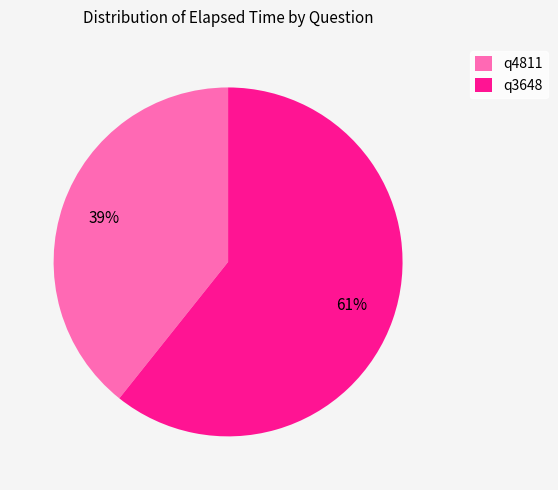

Which category has the biggest portion of the pie?

q3648